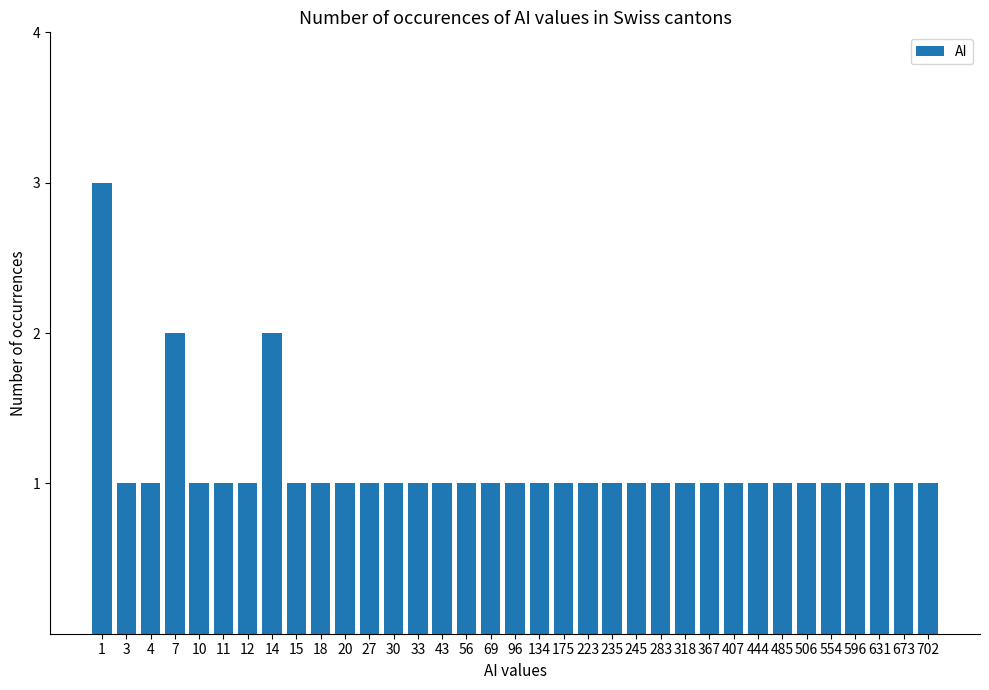

Approximately how many times larger is the value at 134 compared to 10?

1.0